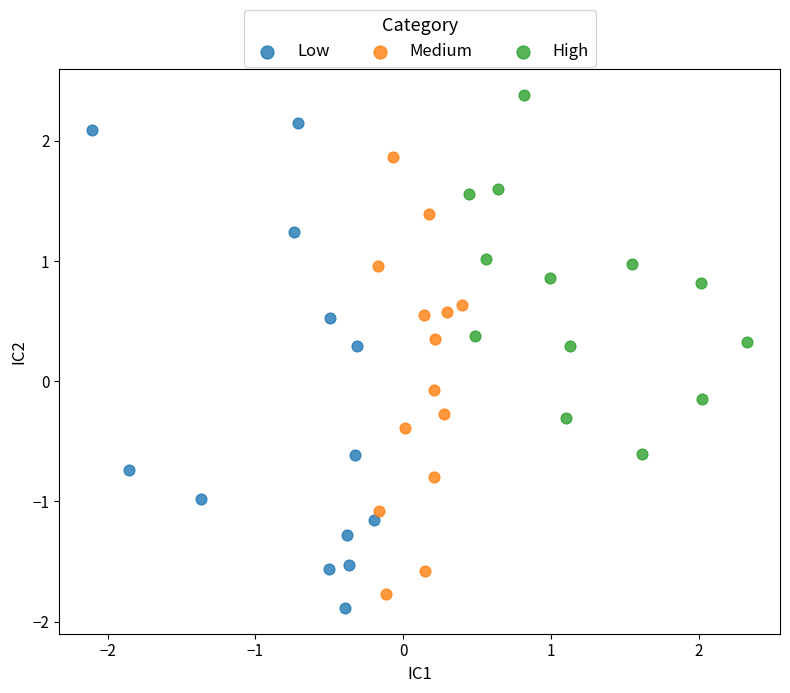

Which series reaches the maximum Y coordinate?

High